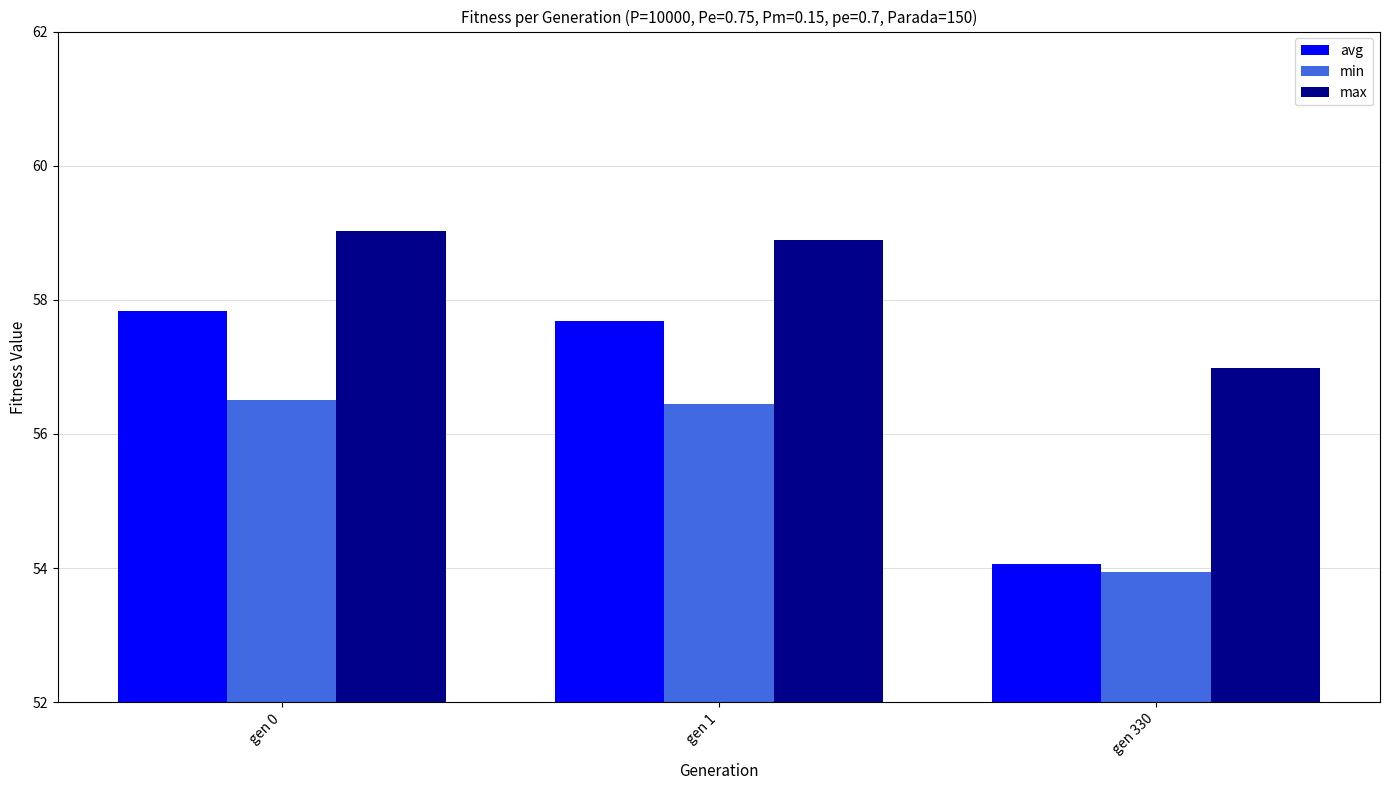

Reading right to left, list all the values displayed in this chart.

avg: 54.1	57.7	57.8
min: 53.9	56.5	56.5
max: 57.0	58.9	59.0